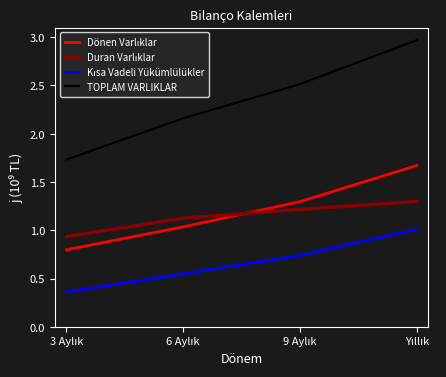

Does the chart display data point markers on the line(s)?

No